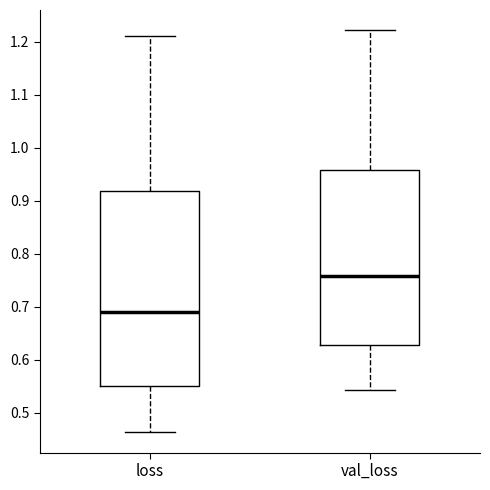

Which box's median line is the highest?

val_loss